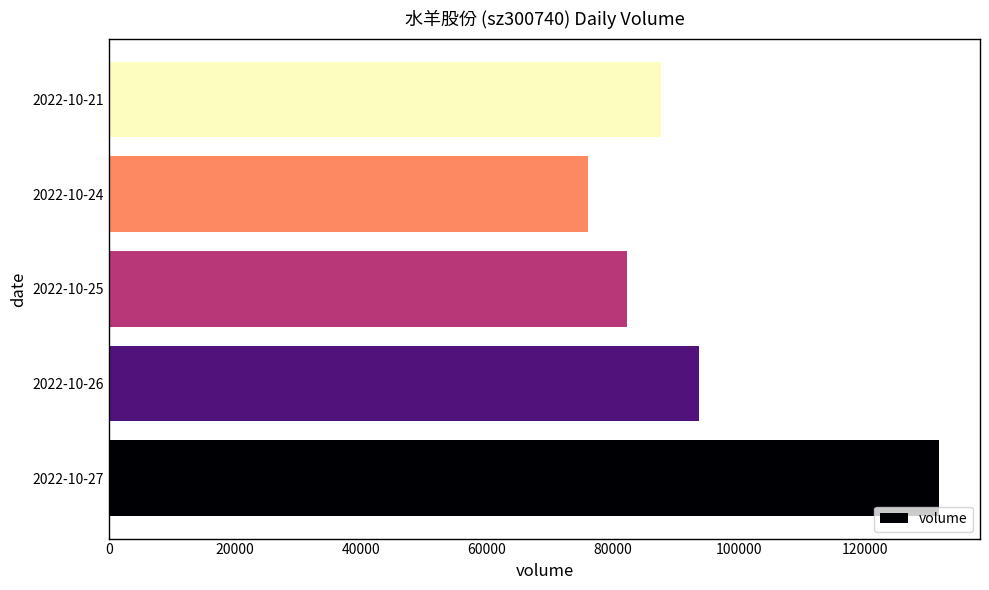

Is it true that the value at 2022-10-26 is 58871?

False